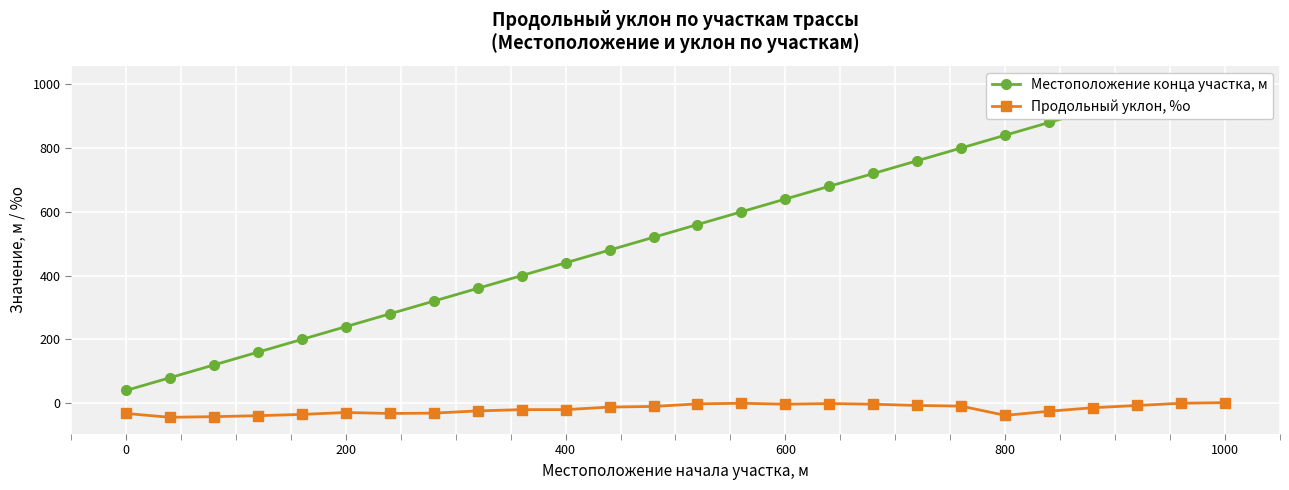

What is the minimum value for Продольный уклон, %о?

-44